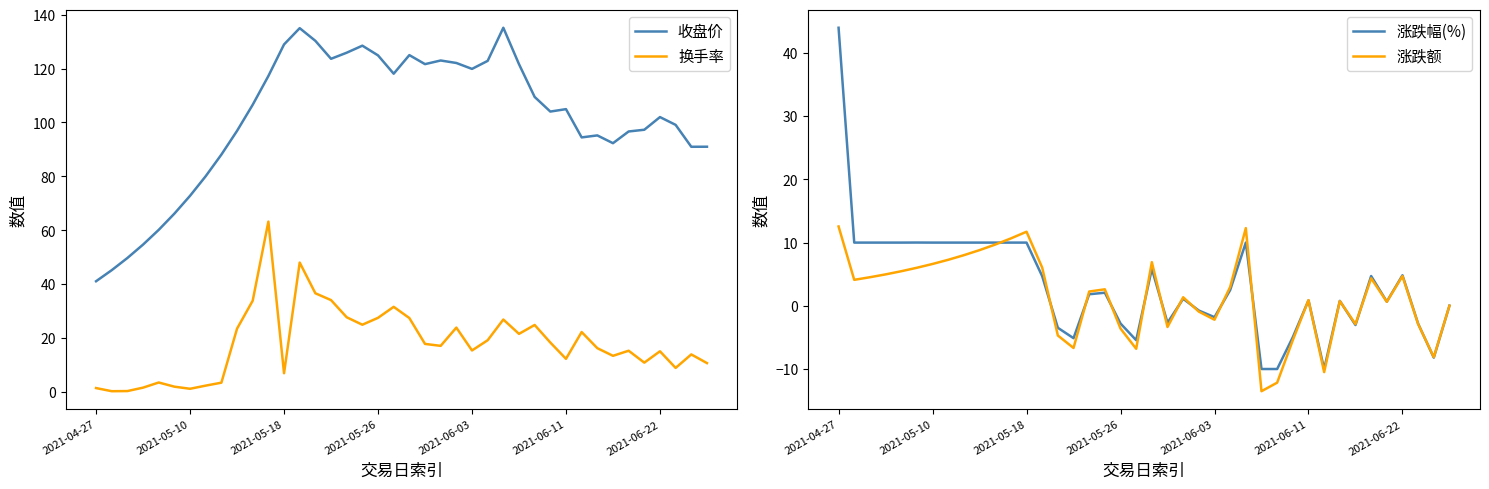

Is the value of 换手率 at 15 greater than the value of 涨跌额 at 37?

Yes